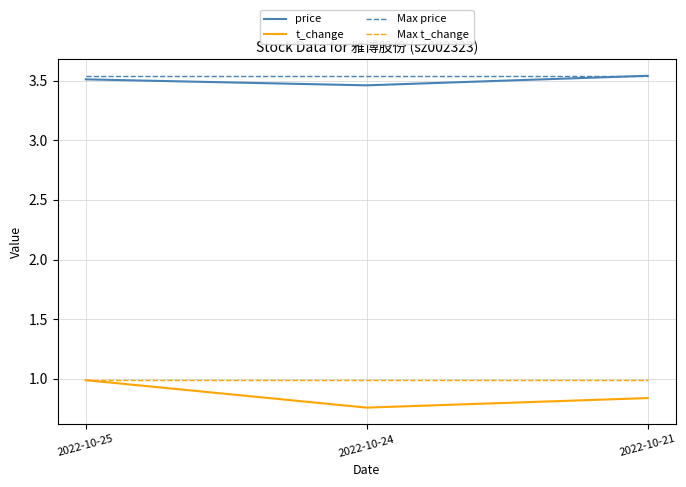

What is the average value of the Max t_change series?

1.0